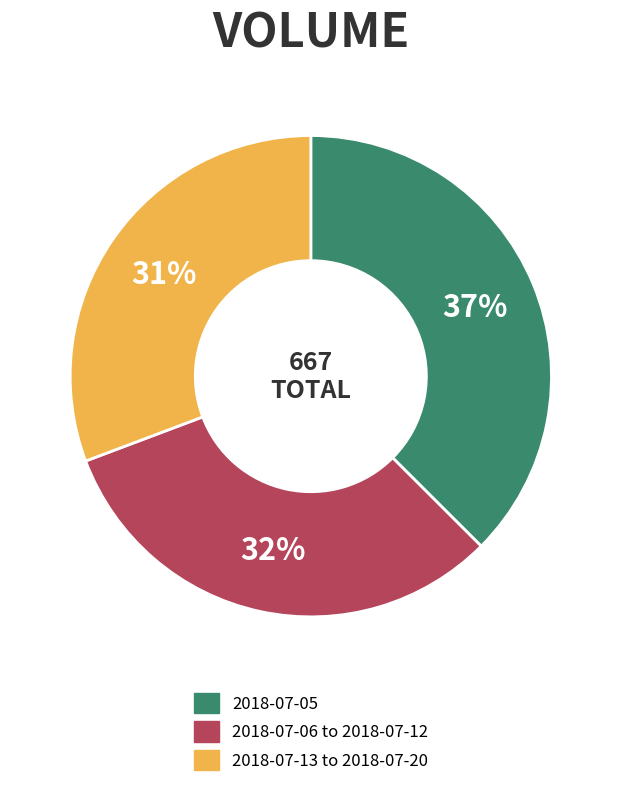

What percentage is the 2018-07-06 to 2018-07-12 slice, to the nearest percent?

32%